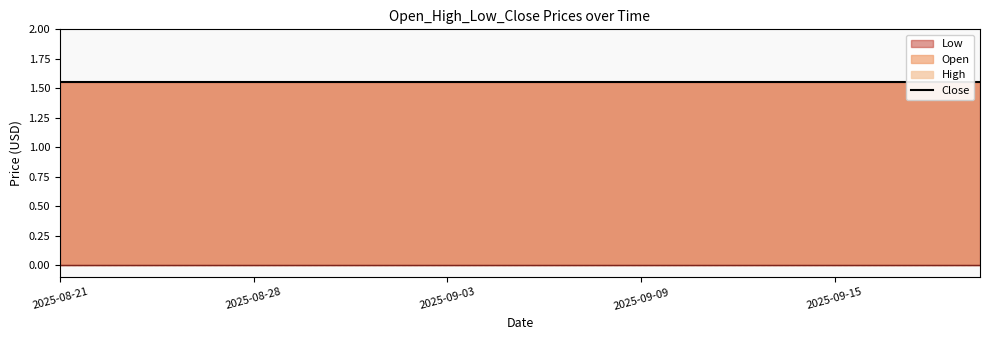

Is it true that Close equals 2.3 at 17?

False